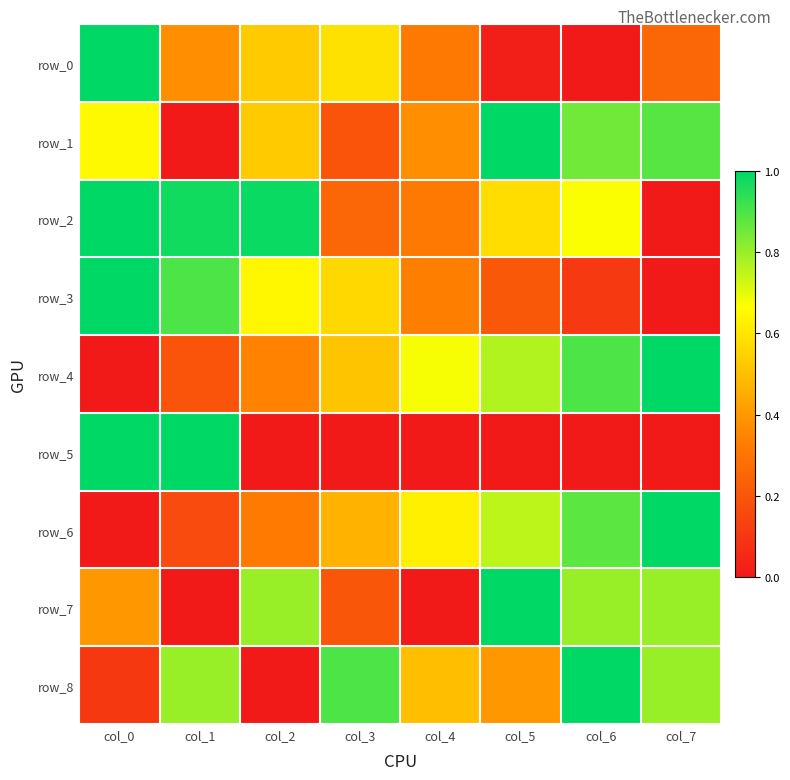

What is the total value across all series at col_2?

4.2